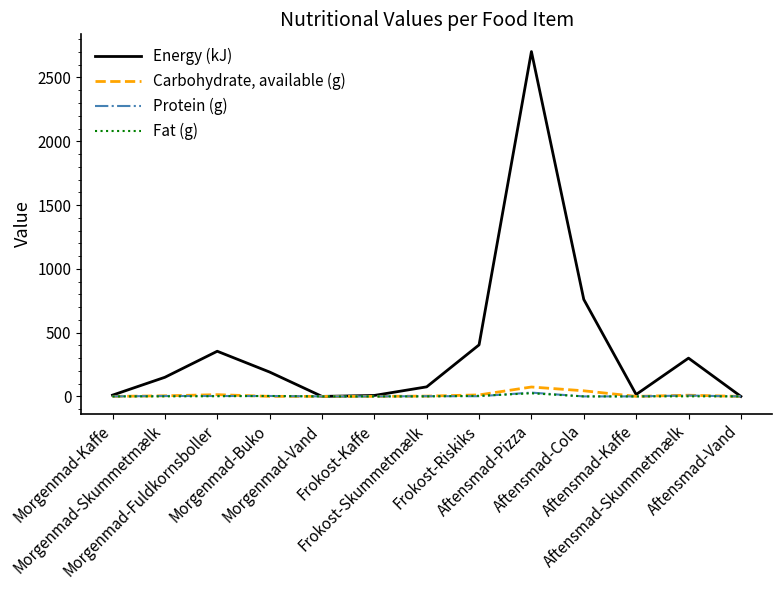

What is the highest value of the Carbohydrate, available (g) series?

73.8